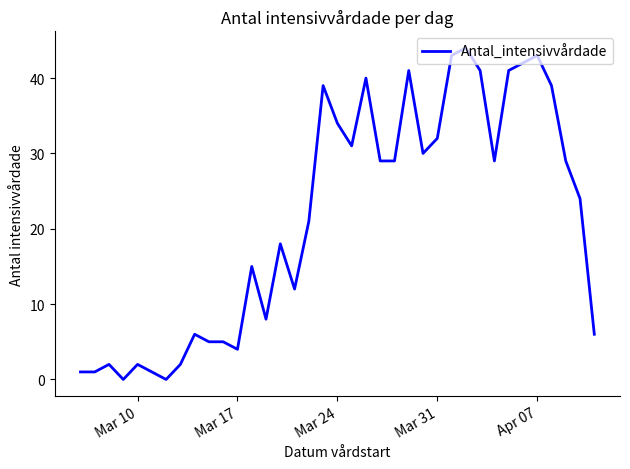

What is the maximum value shown in the chart?

44